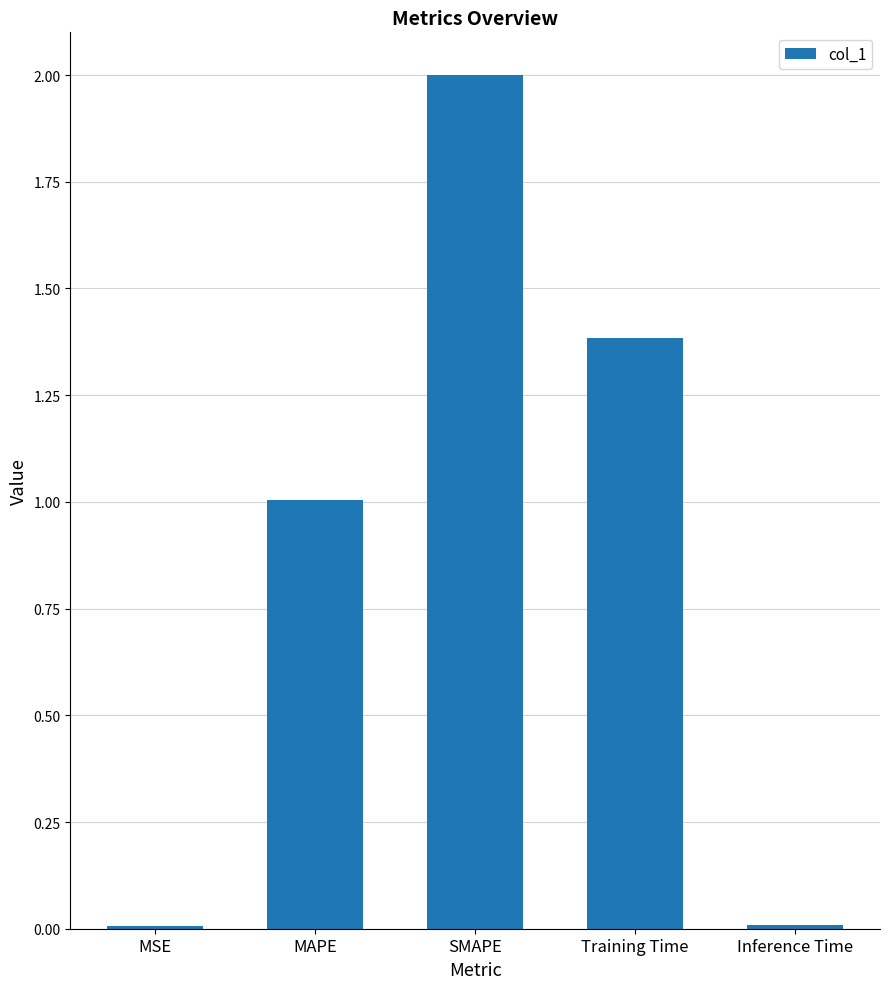

The chart shows a value of 1.0 at MAPE. True or false?

True